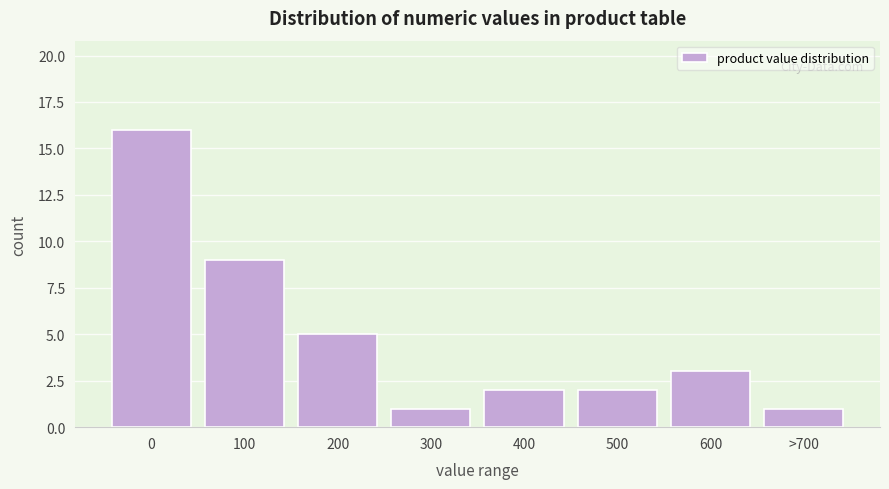

Reading left to right, list all the values displayed in this chart.

16	9	5	1	2	2	3	1